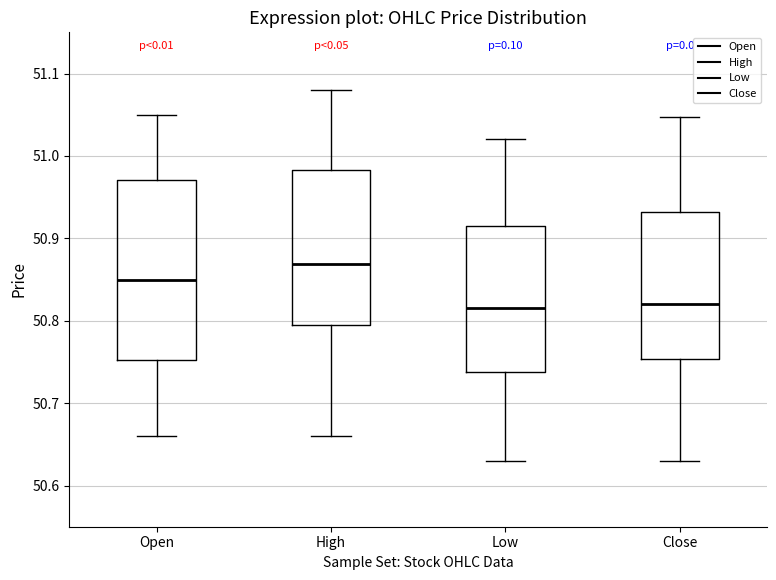

Reading left to right, transcribe this box plot: for each box, give where its median line is, the range the box spans, and where its two whiskers end, as read against the y-axis. The values are not printed on the chart, so give them approximately, as read against the axis.

Open: median 50.85, box 50.75 to 50.97, whiskers 50.66 to 51.05
High: median 50.87, box 50.80 to 50.98, whiskers 50.66 to 51.08
Low: median 50.82, box 50.74 to 50.92, whiskers 50.63 to 51.02
Close: median 50.82, box 50.75 to 50.93, whiskers 50.63 to 51.05